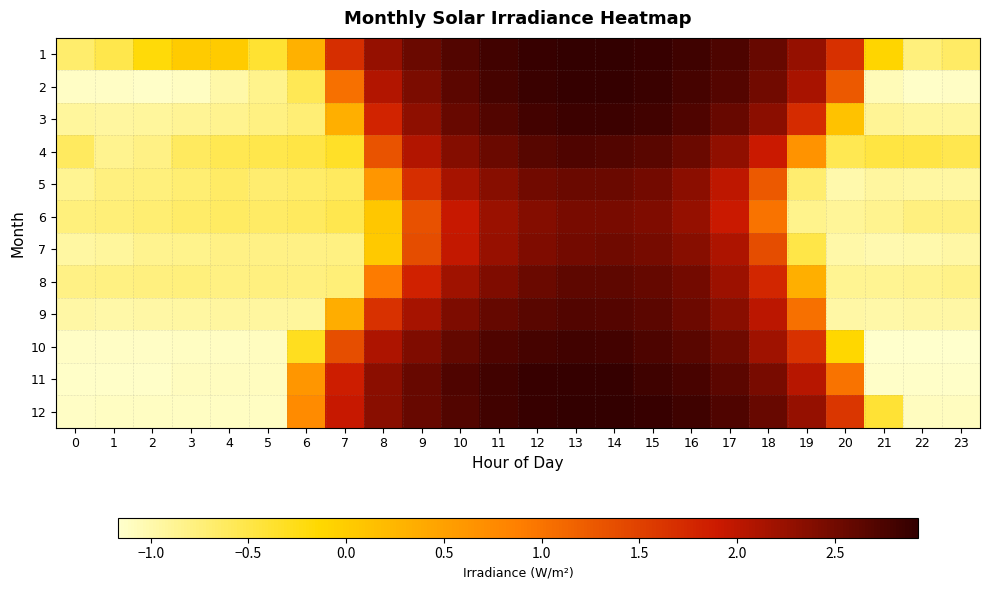

What is the maximum value shown in the chart?

2.9